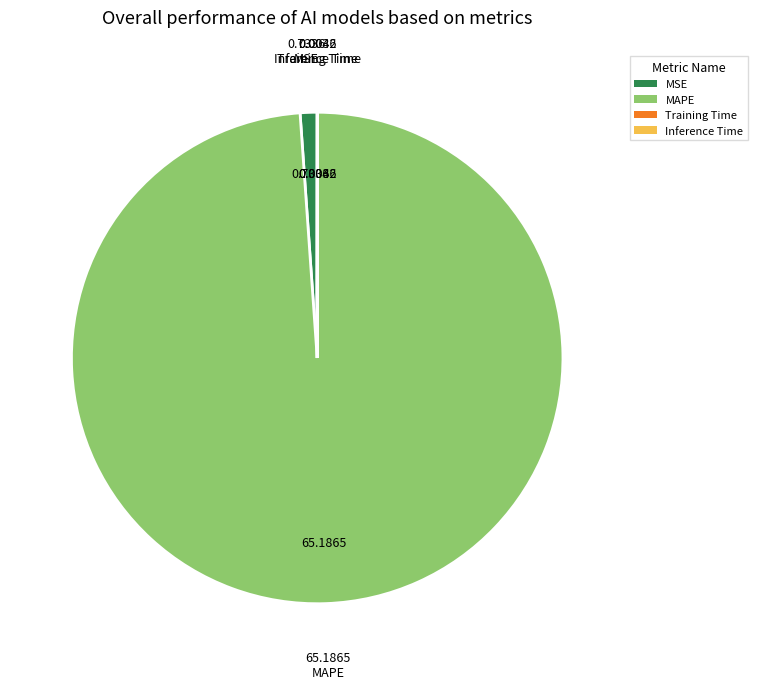

What is the majority slice?

MAPE